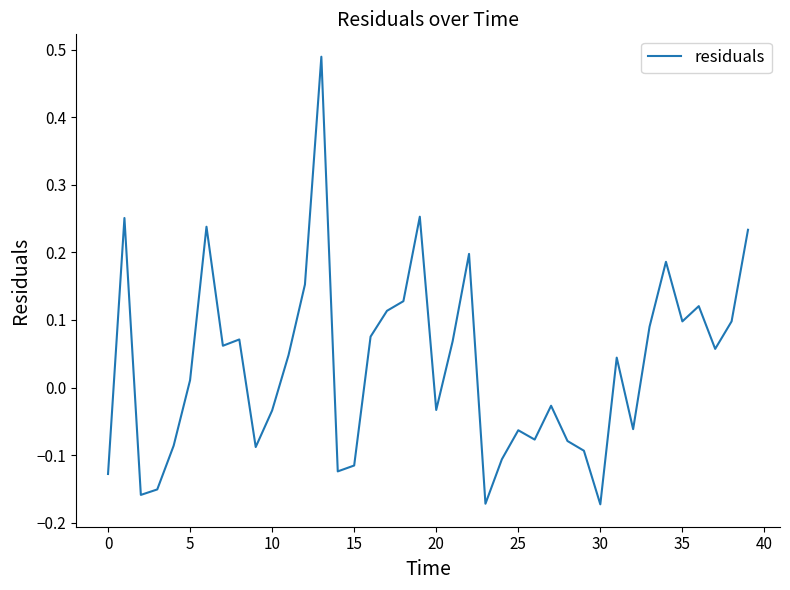

What is the difference between the maximum and minimum values?

0.7